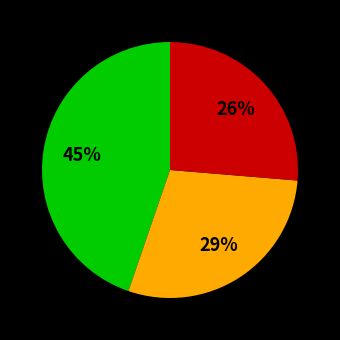

Is there a majority slice in this chart?

No